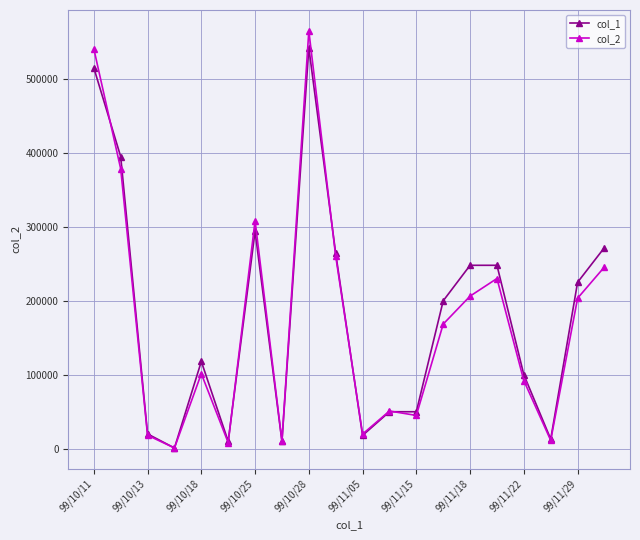

List the series in order of their peak value, lowest first.

col_1, col_2